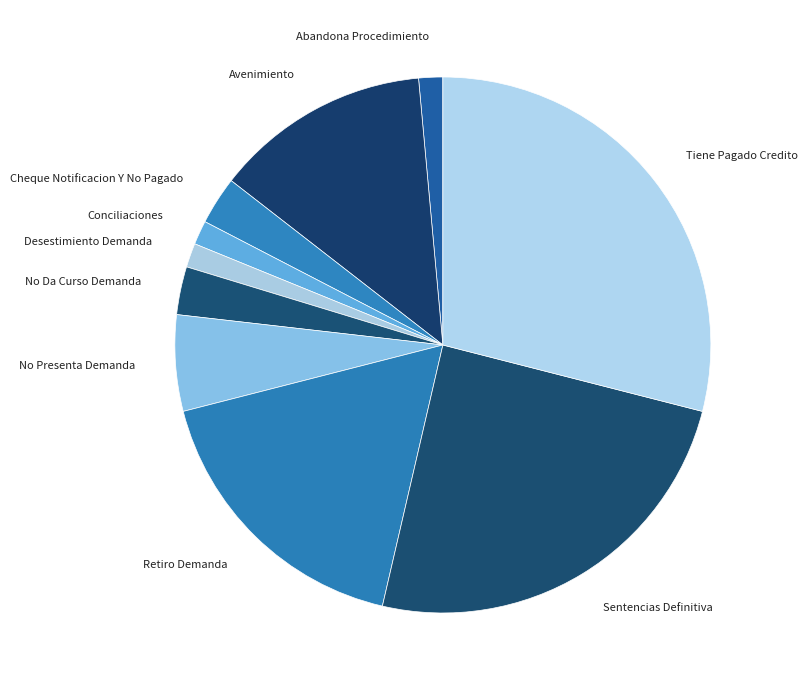

Which slice is the largest?

Tiene Pagado Credito